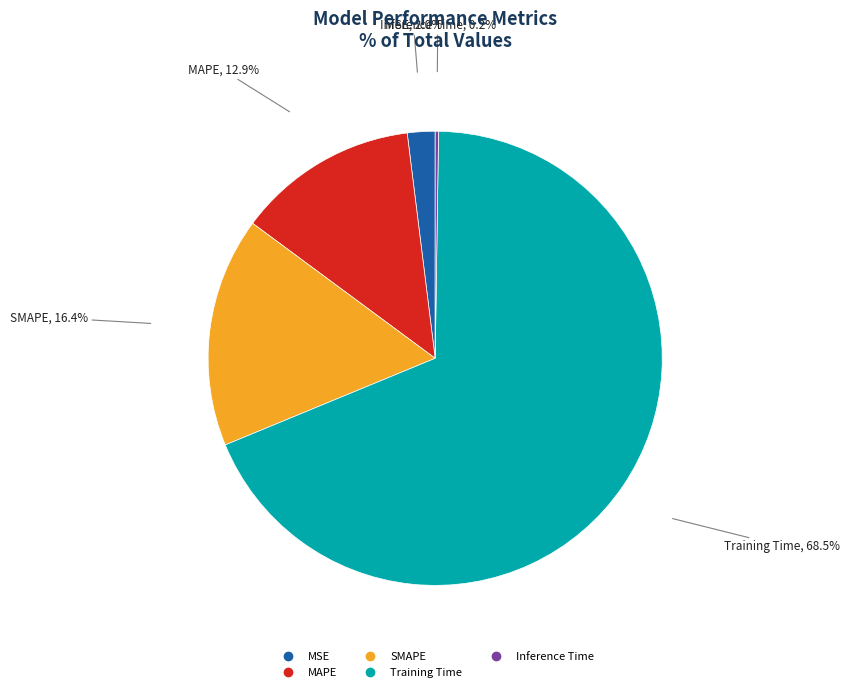

To the nearest percent, what is the average slice percentage?

20%